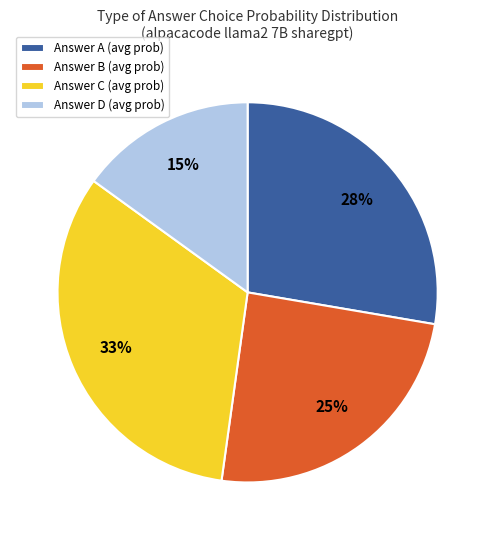

To the nearest percent, what is the difference between the largest and smallest slice percentages?

18%